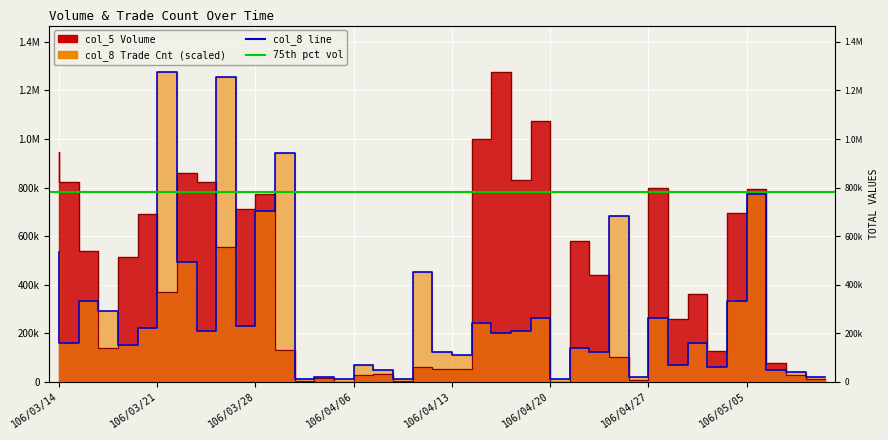

What is the value of the col_5 point at the 26th from the left?

1073000.0